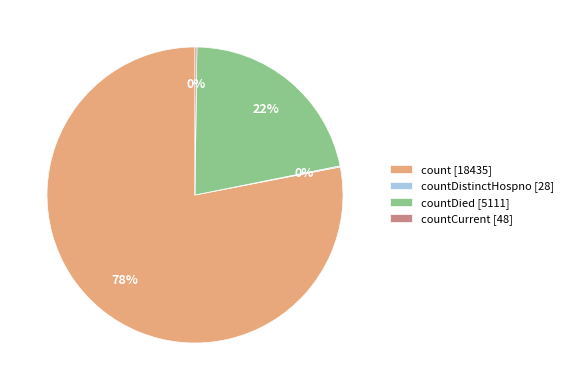

The count [18435] slice represents 72% of the pie. True or false?

False